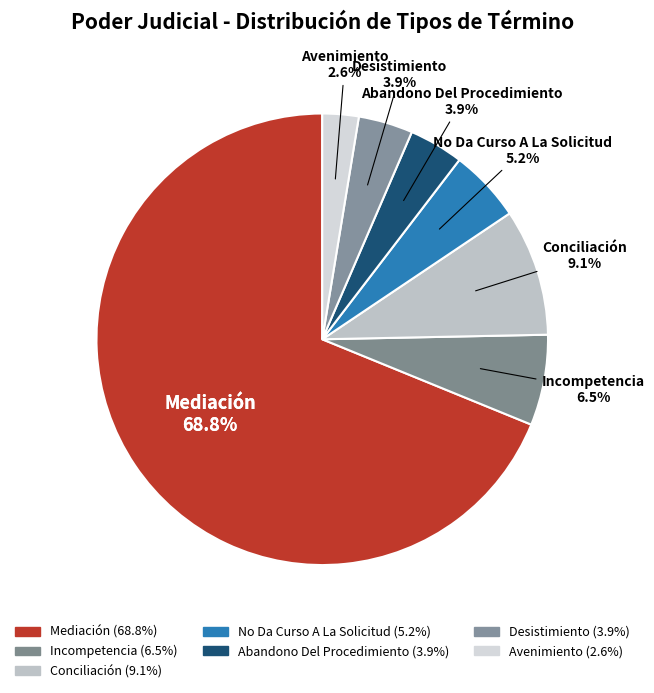

What is the smallest slice in the pie chart?

Avenimiento